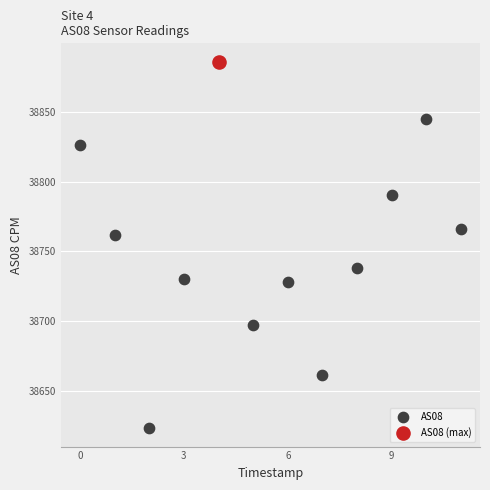

What are all the series names shown in the legend?

AS08, AS08 (max)